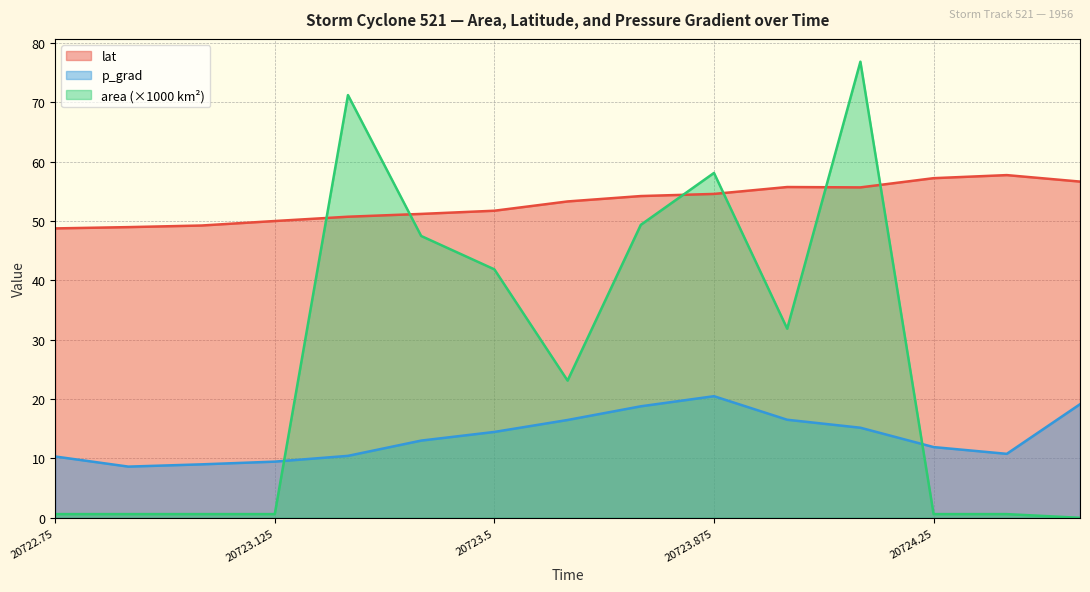

What is the average value of the area series?

26.9